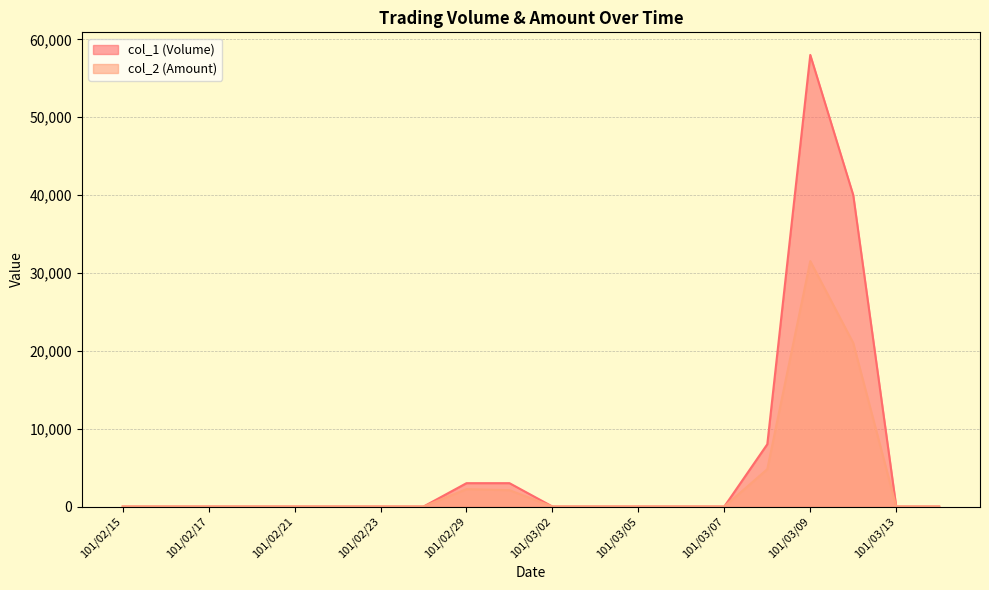

True or false: col_2 (Amount) and col_1 (Volume) cross at least once.

False